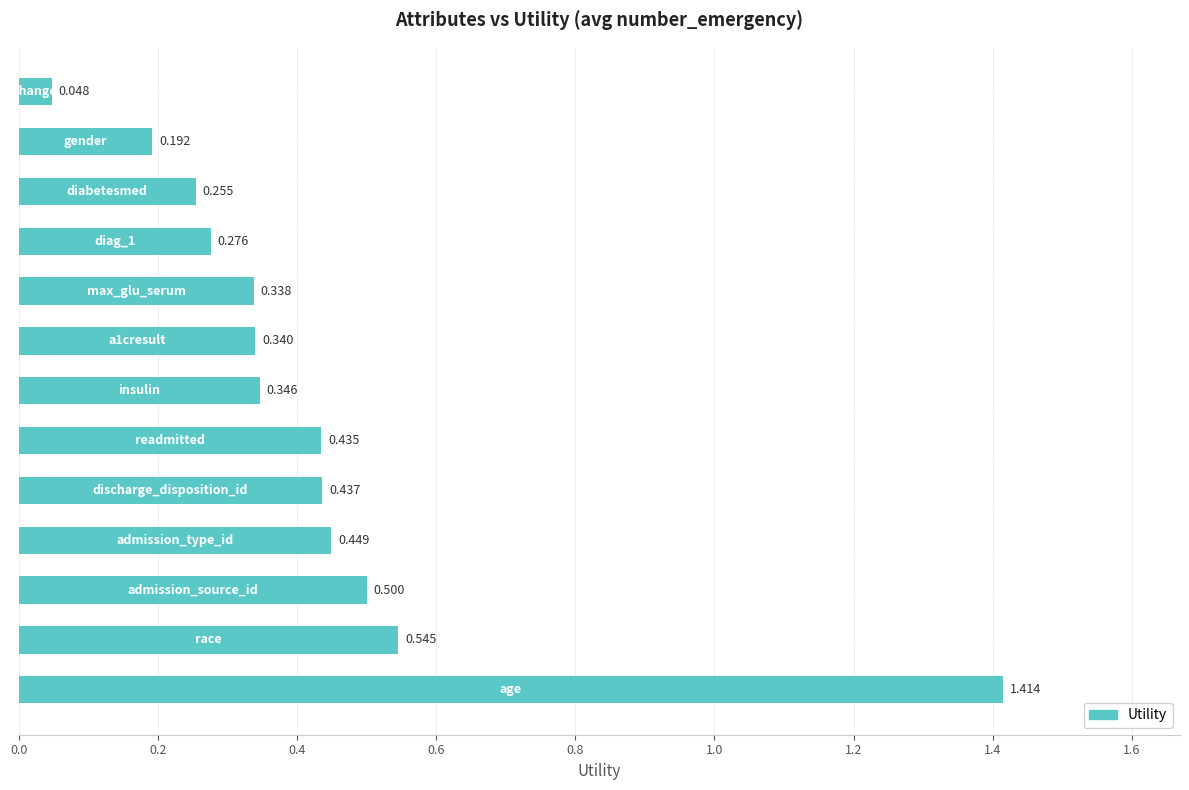

Count the number of categories in the chart.

13